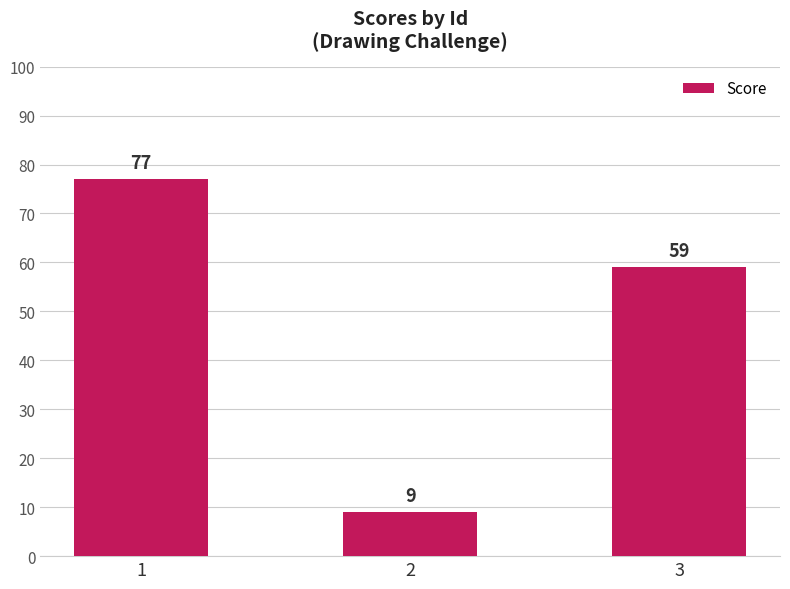

What is the greatest value displayed?

77